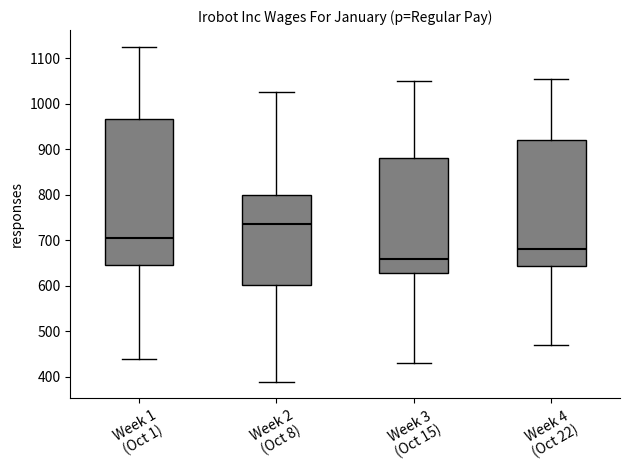

Which box has the highest median line?

Week 2 (Oct 8)